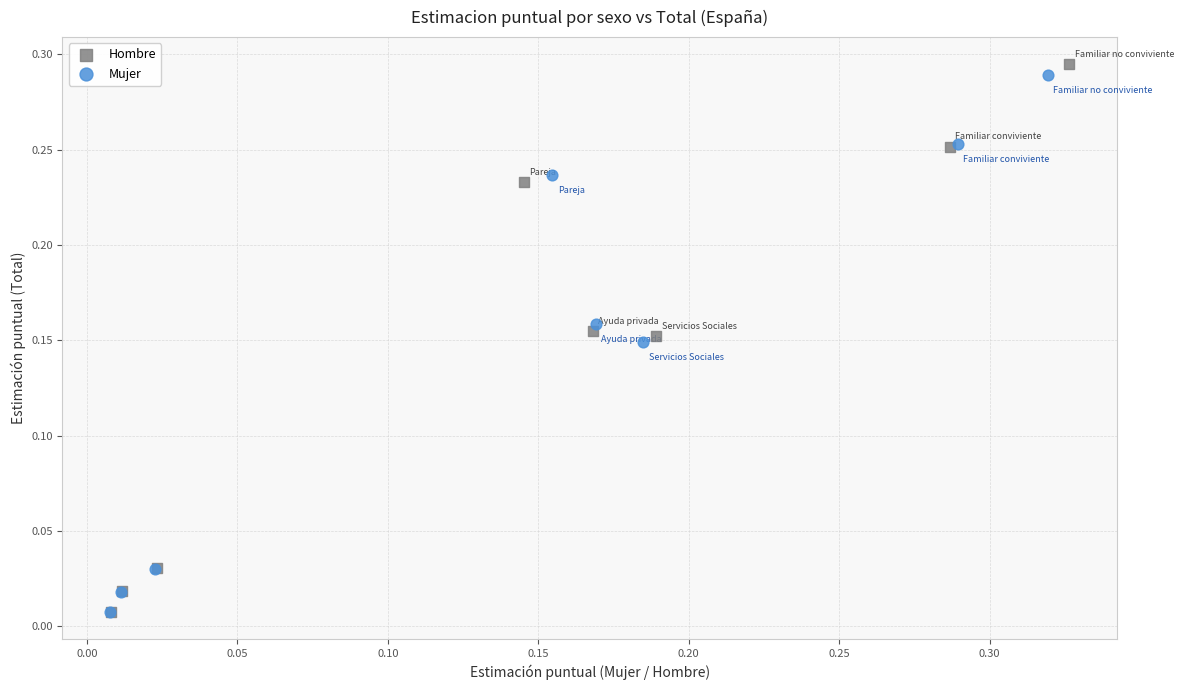

Which series has the largest Y range (max minus min)?

Hombre